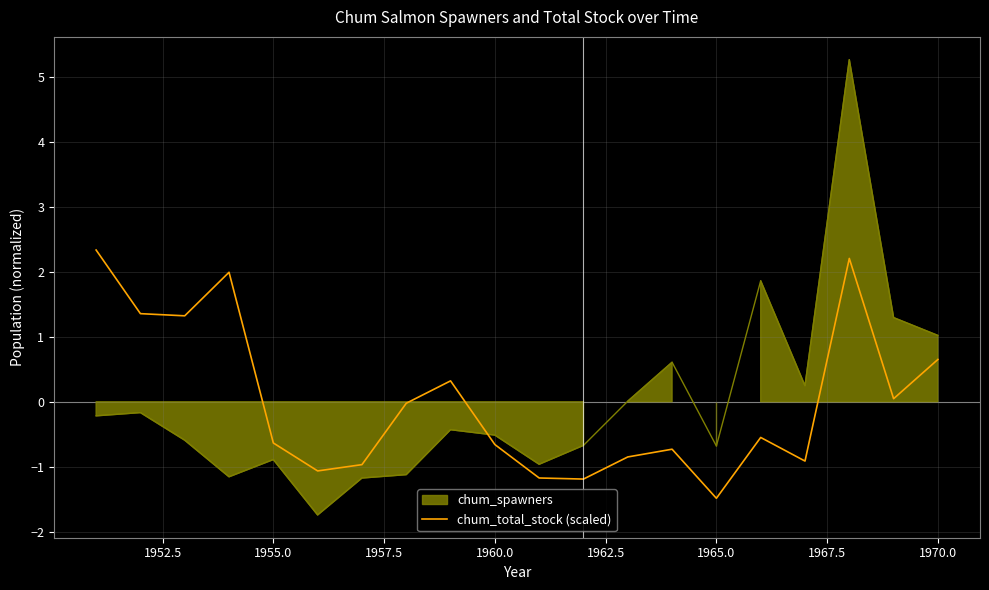

How many points are lower than both their immediate neighbors (excluding endpoints)?

6